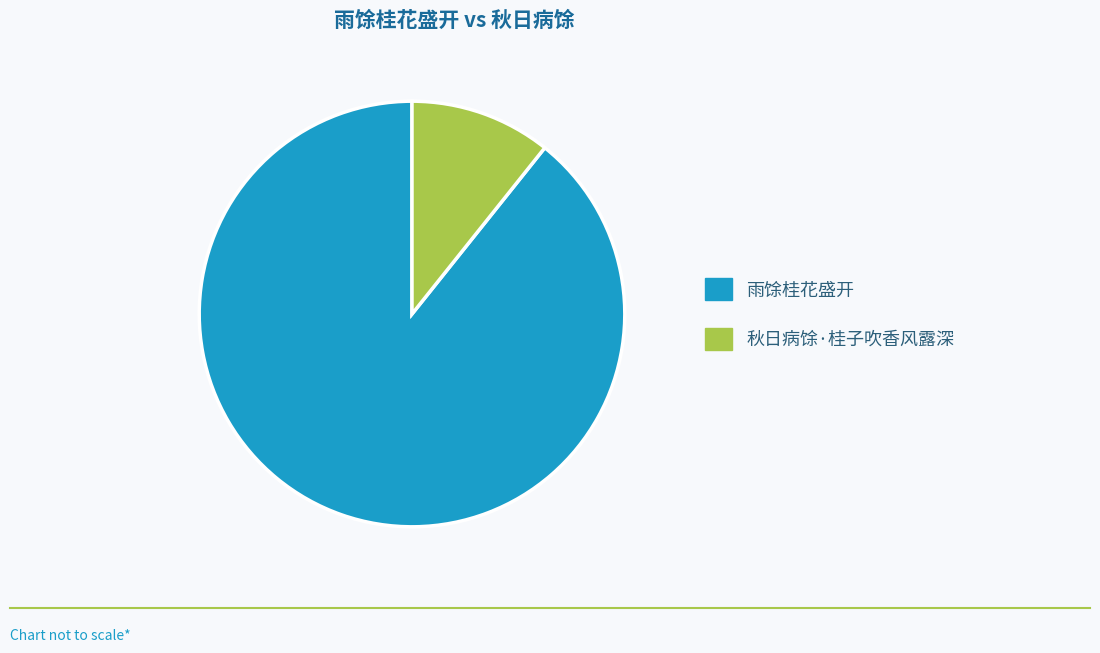

Is it true that 雨馀桂花盛开 is 79% of the pie?

False